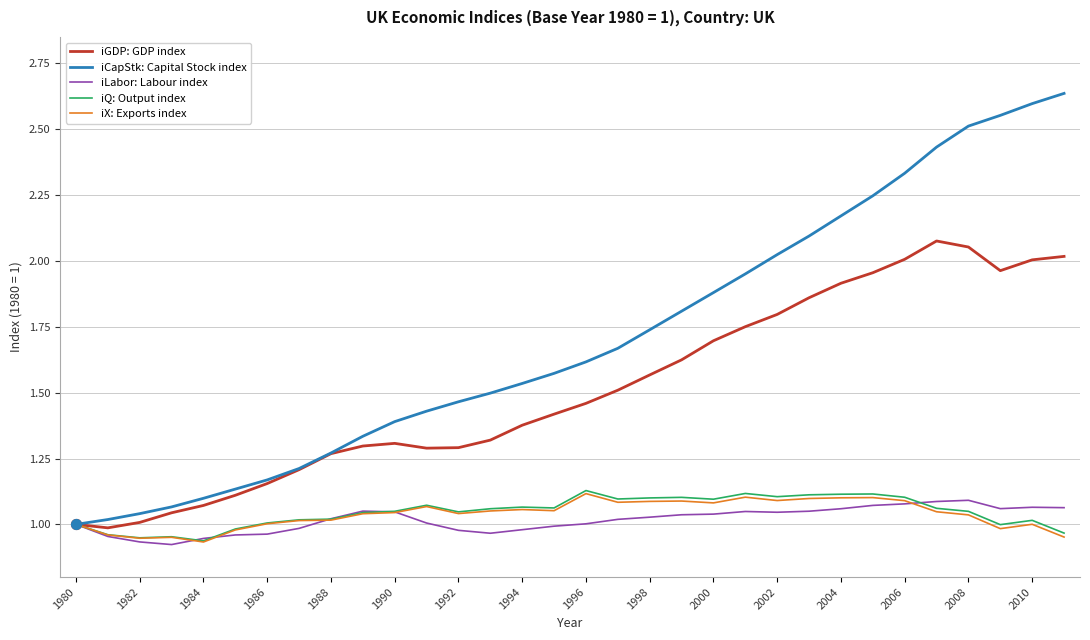

Which series has the widest spread of values?

iCapStk: Capital Stock index